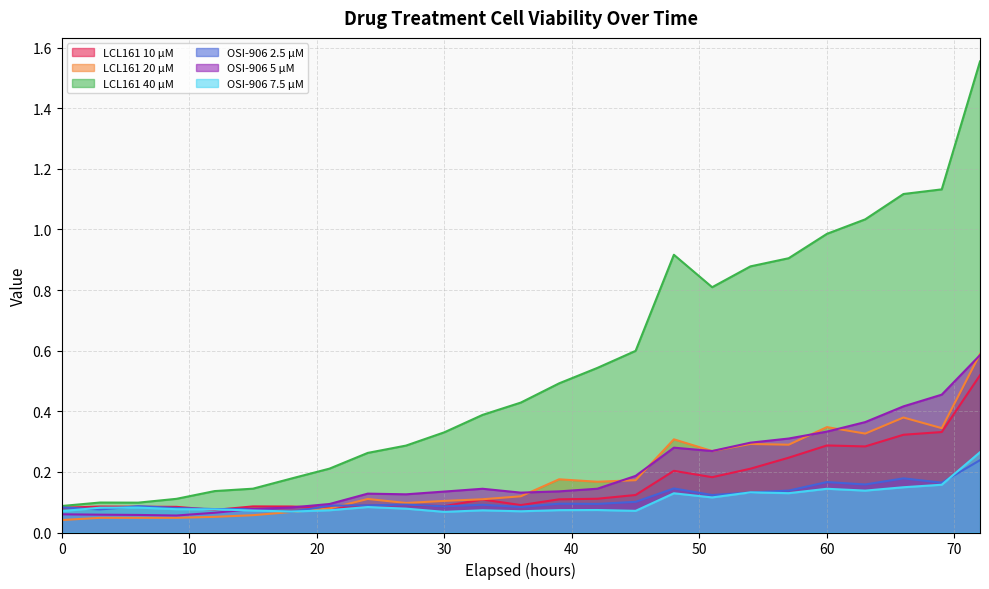

Which category has the highest value in the LCL161 20 µM series?

72